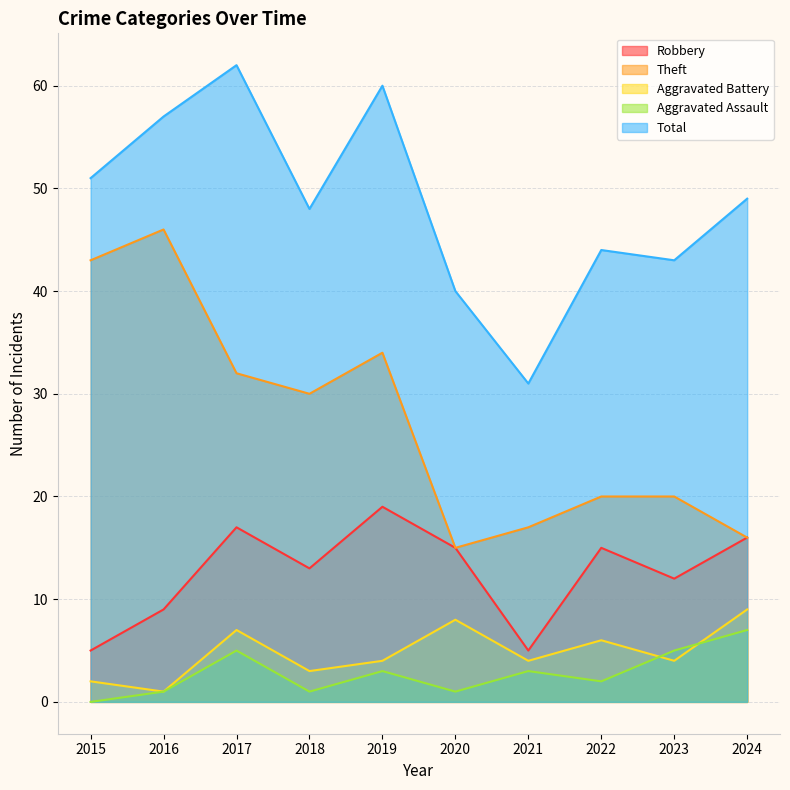

The value of Robbery at 2024 is 28. True or false?

False